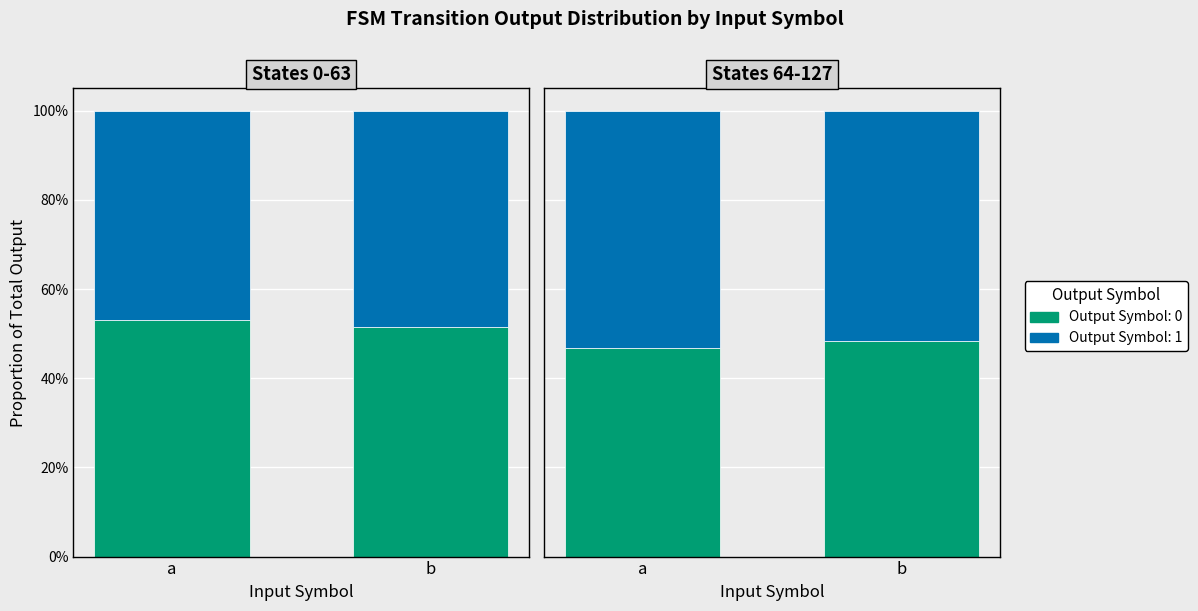

At which label is output_1 closest to 52?

b